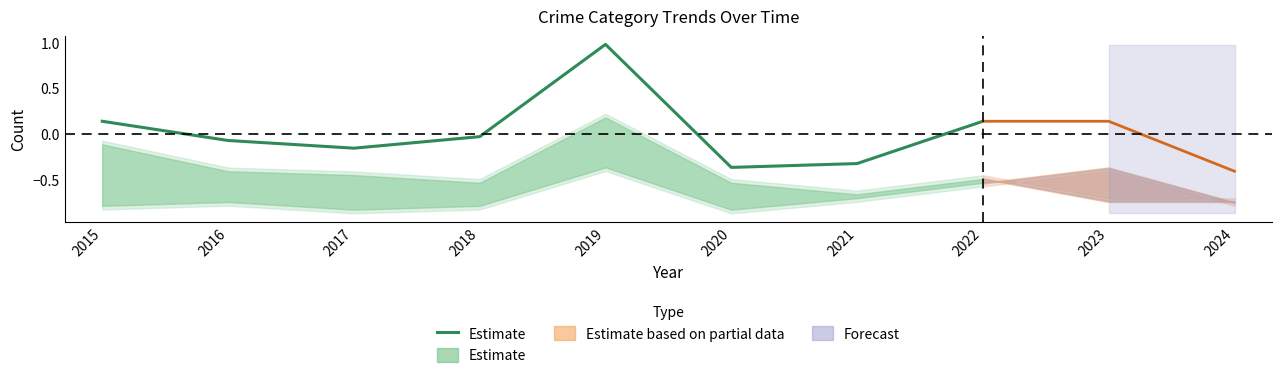

True or false: the data has more than 2 interior local peaks.

False